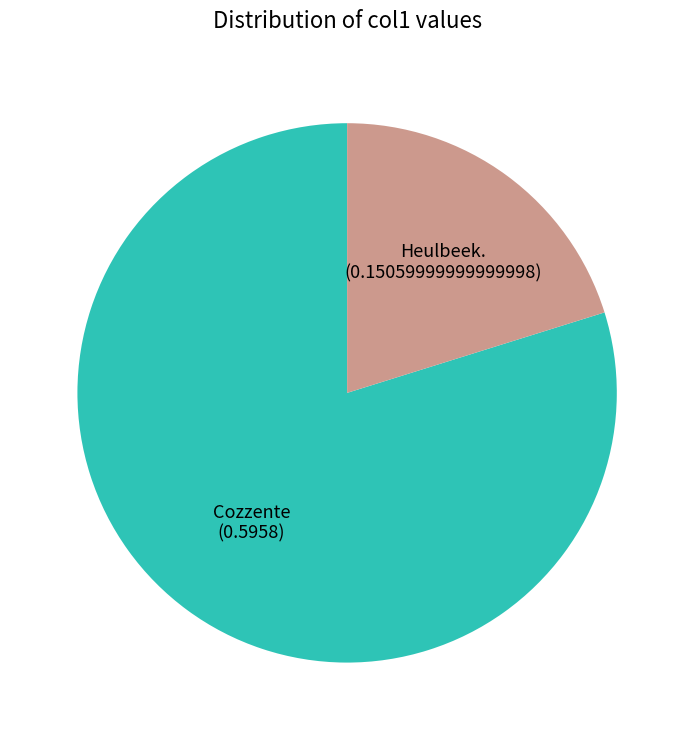

Is there any slice that represents more than half of the pie?

Yes